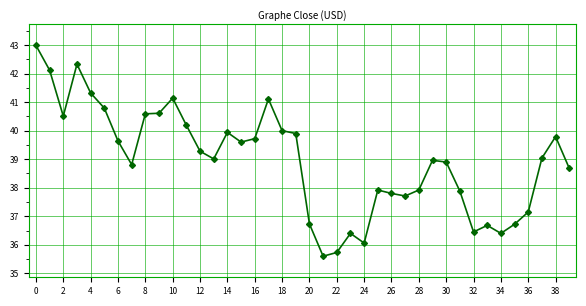

What is the maximum value shown in the chart?

43.0